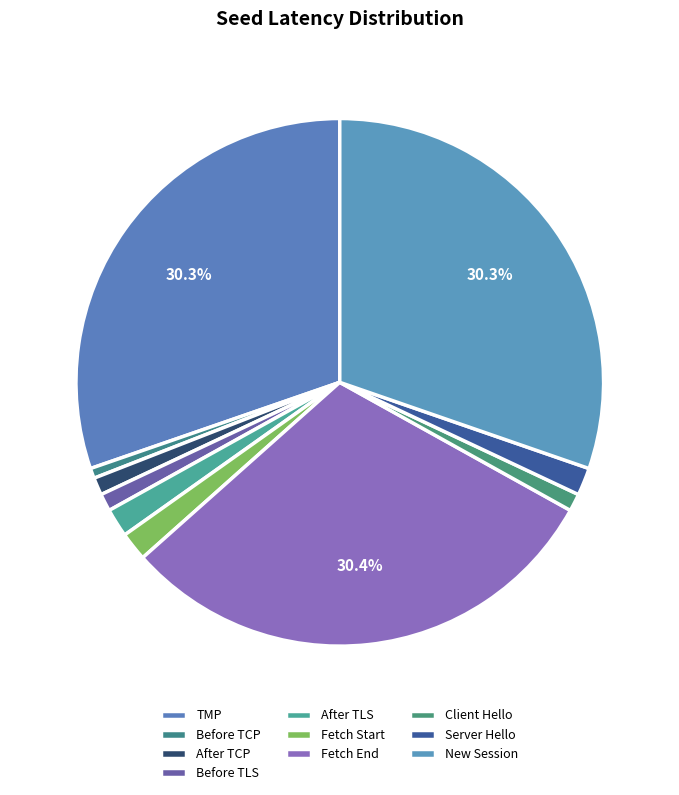

Count the number of slices in the pie.

10